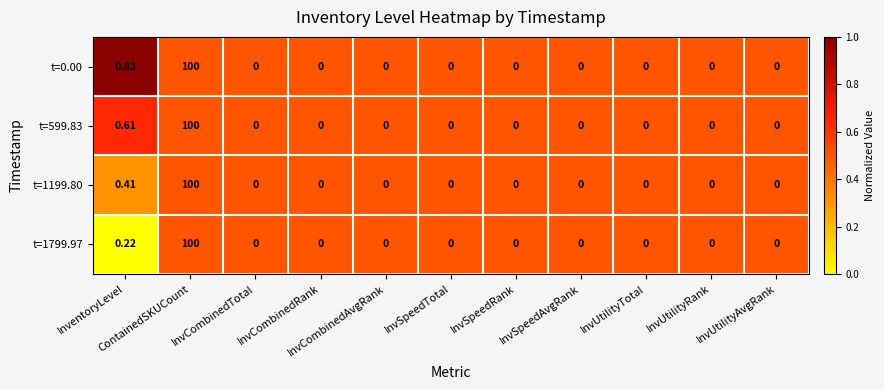

Which series has the largest total across all categories?

t=0.00